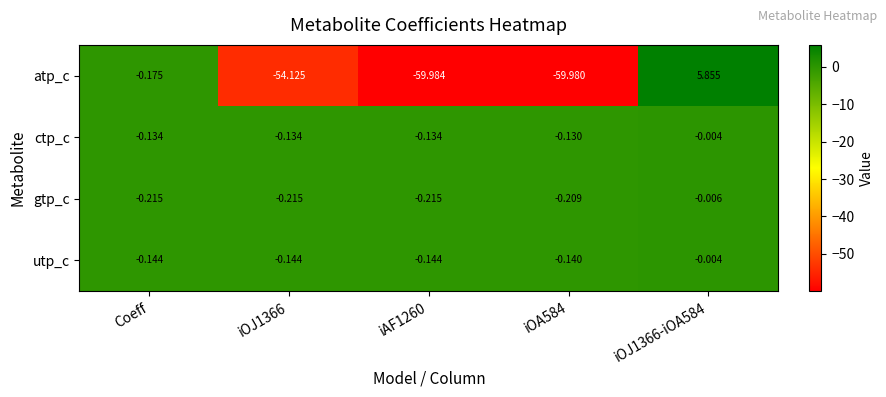

What is the smallest value displayed?

-60.0